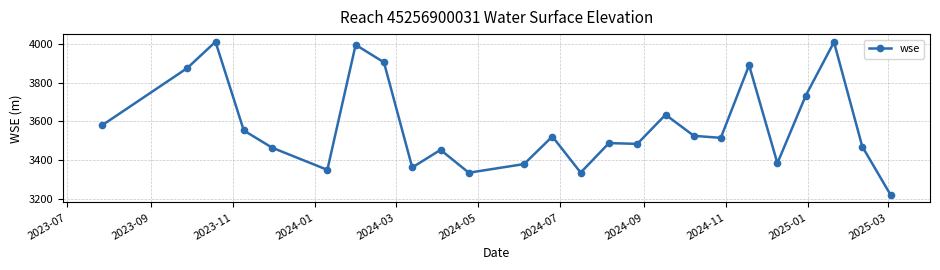

True or false: there are more than 0 points higher than both neighbors.

True